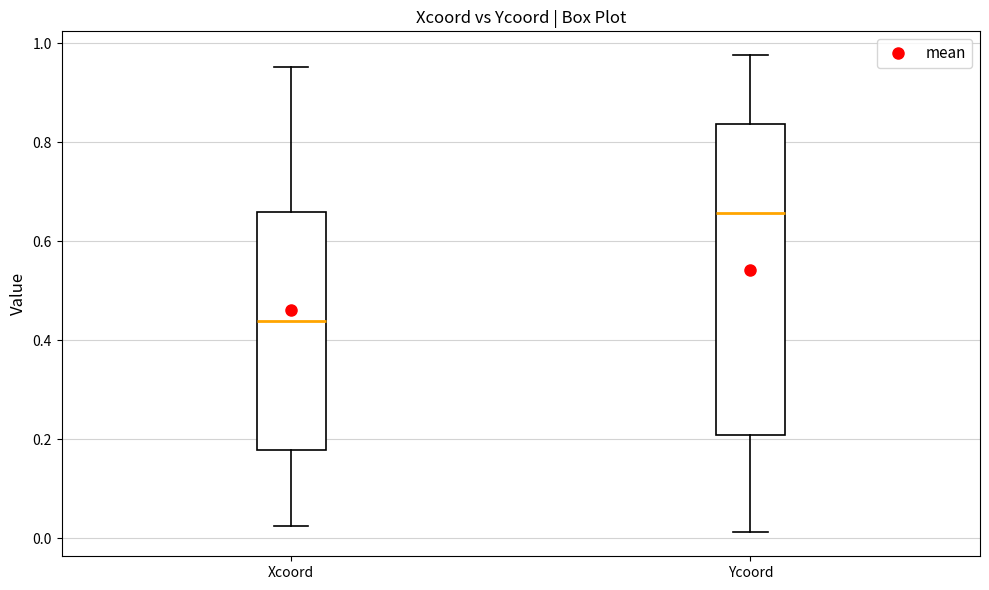

Comparing the boxes themselves (not the whiskers), which one is the tallest?

Ycoord